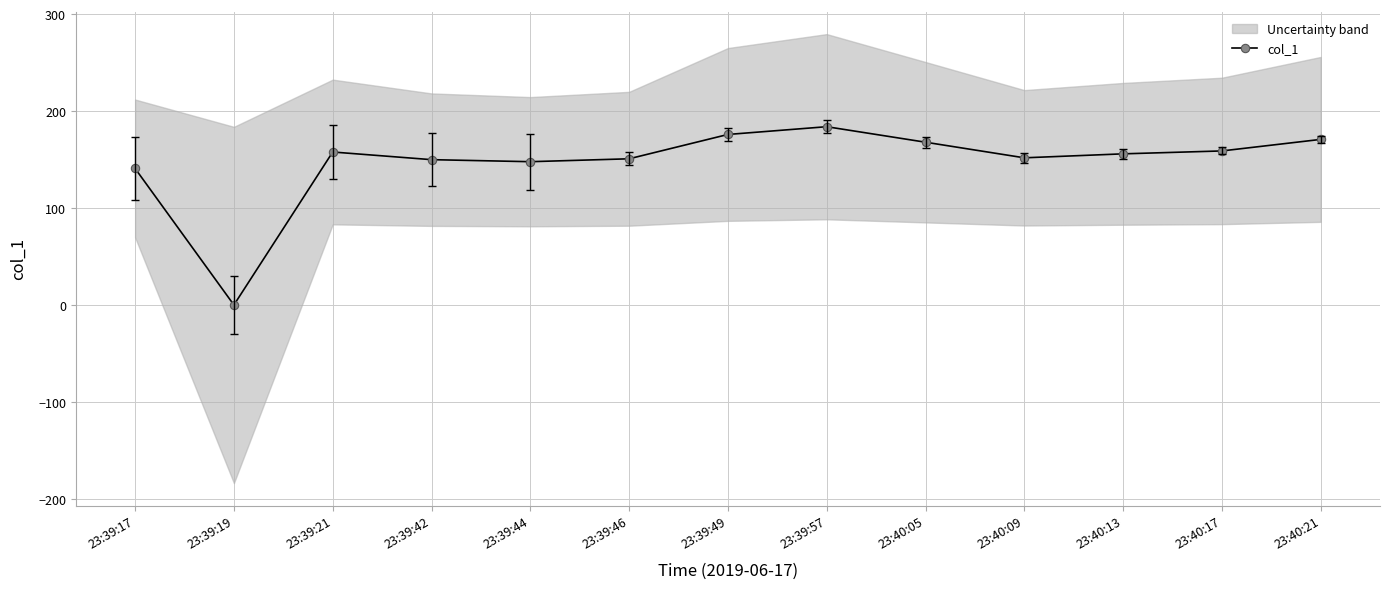

What is the approximate value at 23:40:17?

158.9